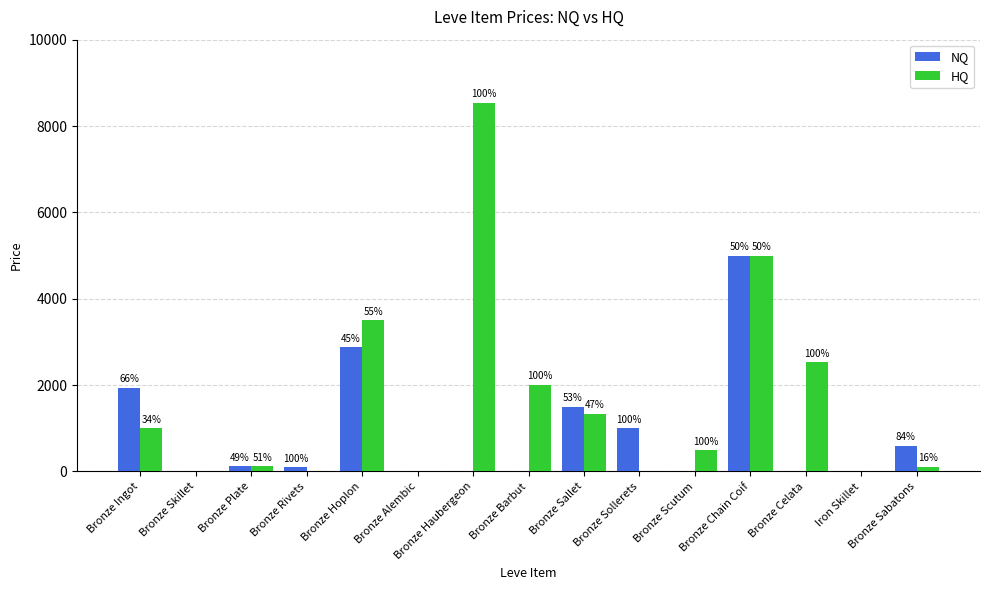

Does the chart contain stacked bars?

No